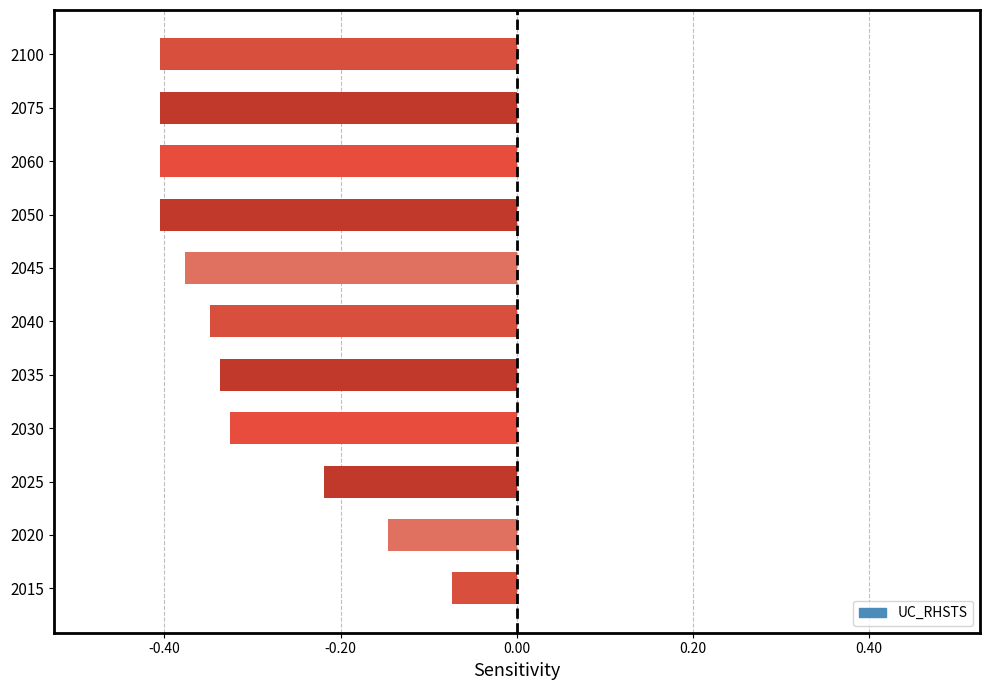

Where is the data nearest to the value 0?

2015